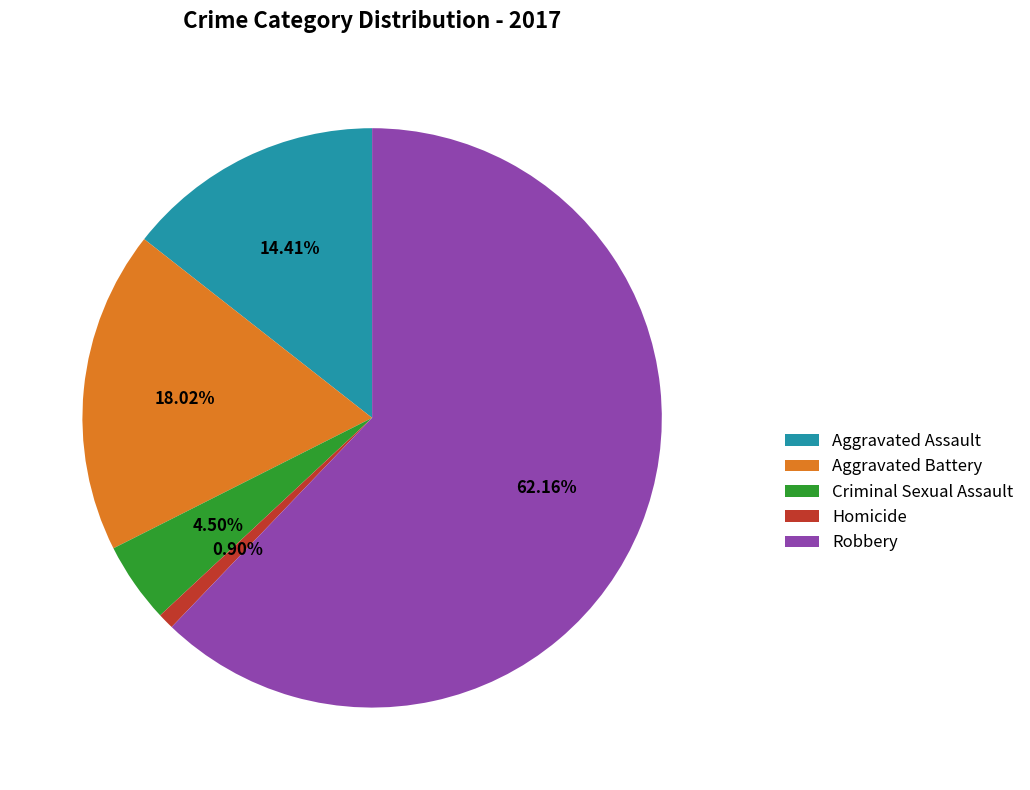

To the nearest percent, what is the difference between the Aggravated Assault and Criminal Sexual Assault slice percentages?

10%